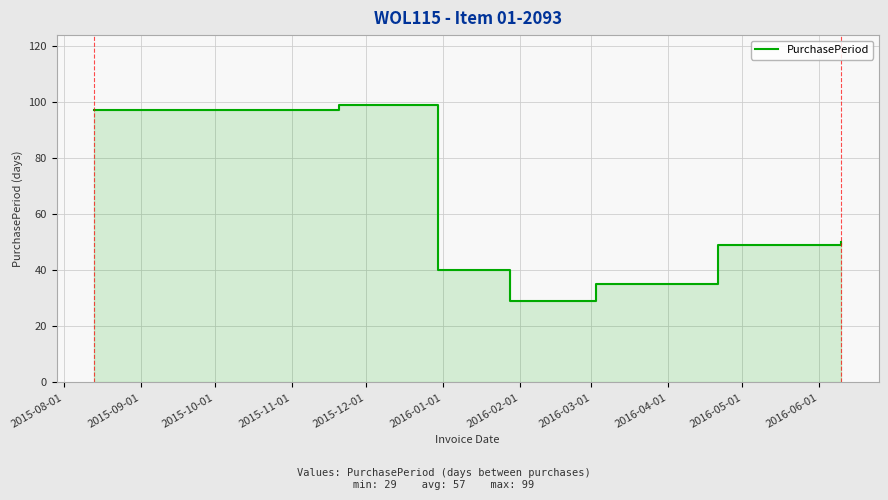

What is the label of the 6th point from the left?

2016-01-01